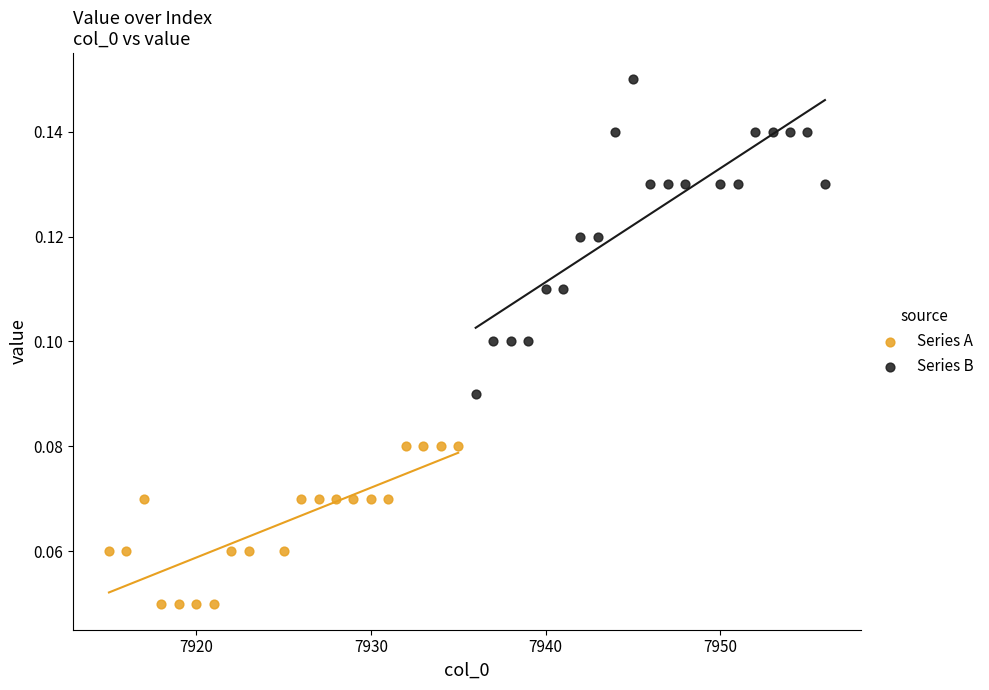

Which series has the largest Y range (max minus min)?

Series B